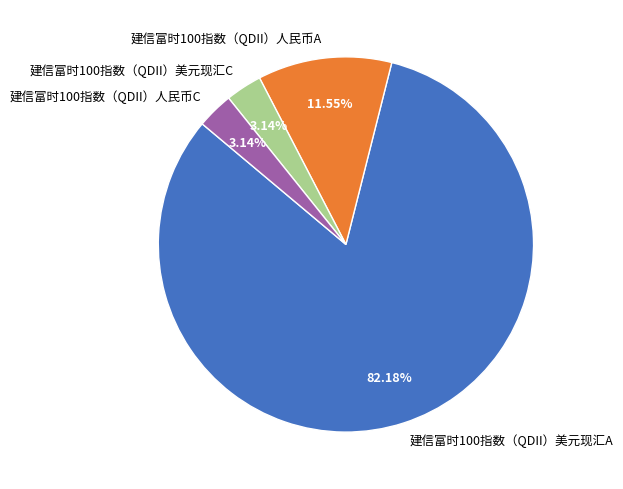

Is it true that 建信富时100指数（QDII）人民币A is 12% of the pie?

True